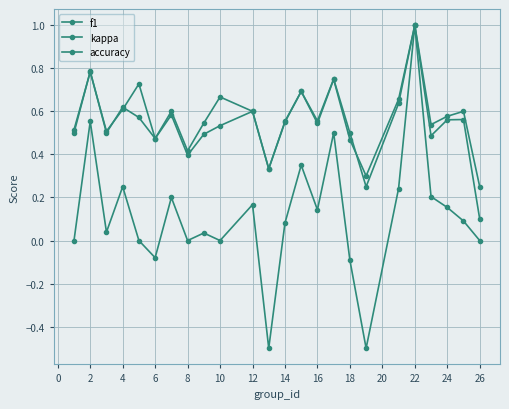

How many lines are shown in the chart?

3